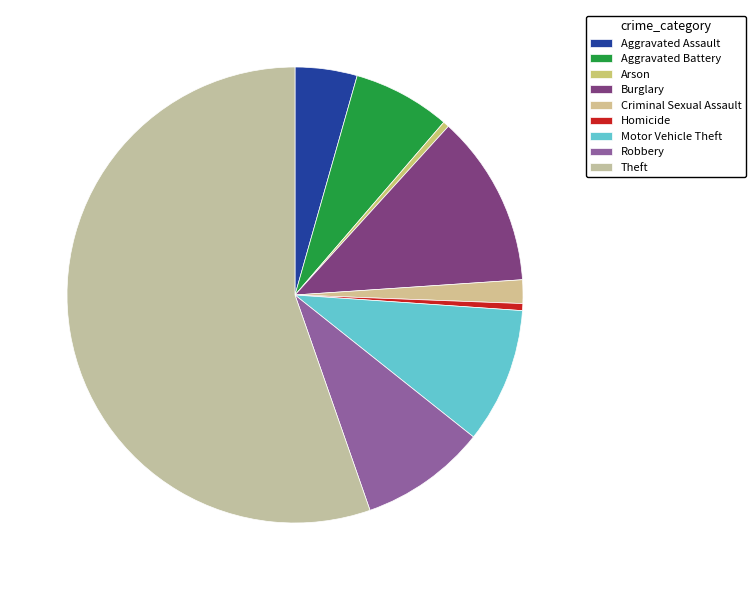

Count the number of slices in the pie.

9